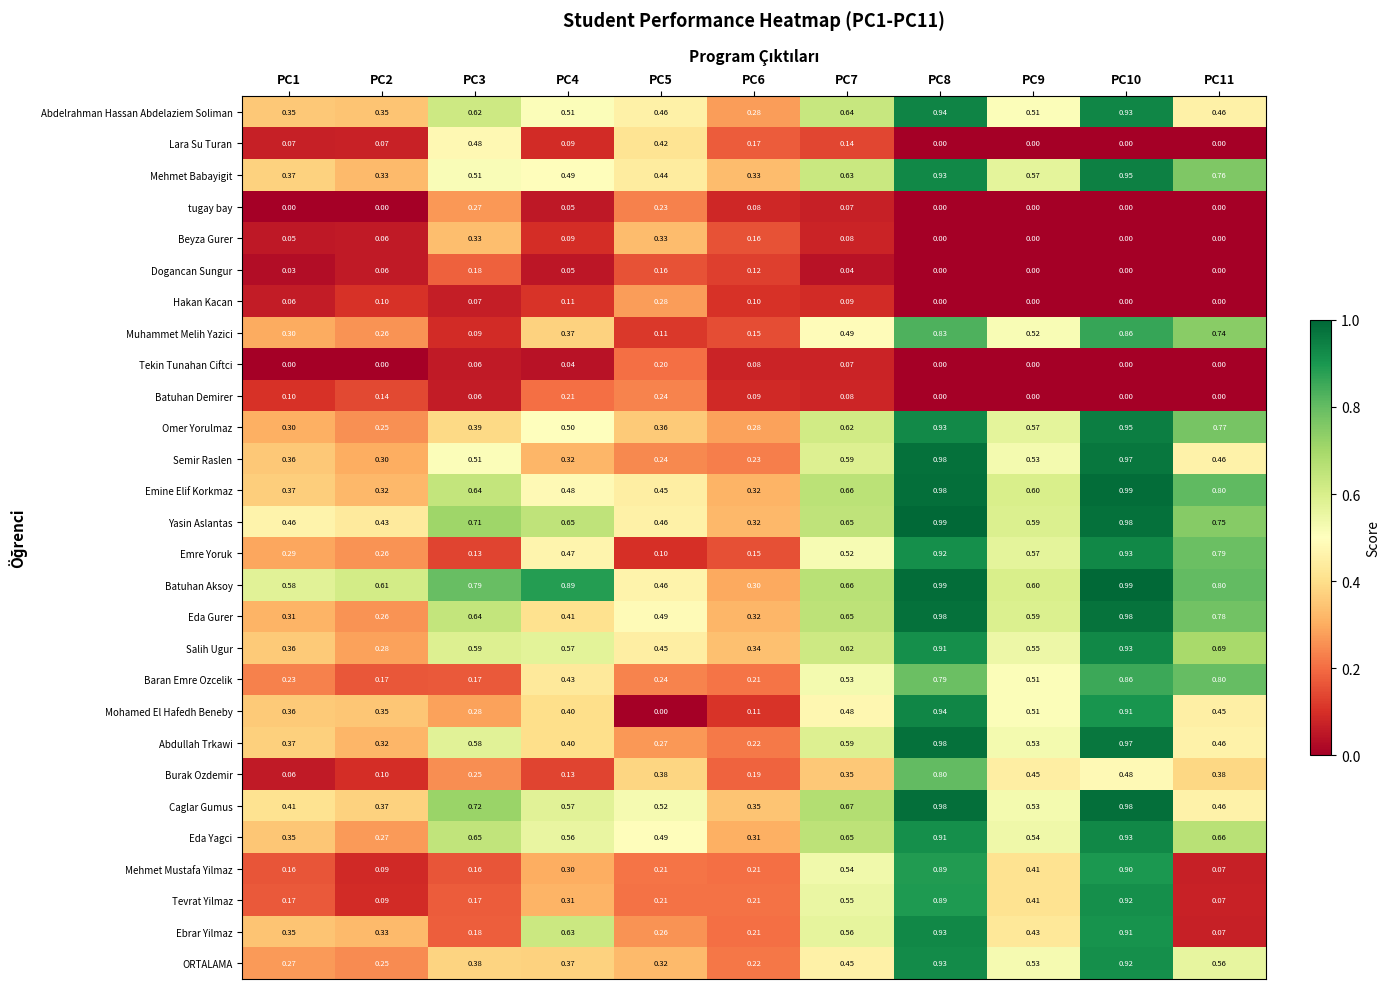

Is the value of Baran Emre Ozcelik at PC10 greater than the value of Salih Ugur at PC2?

Yes